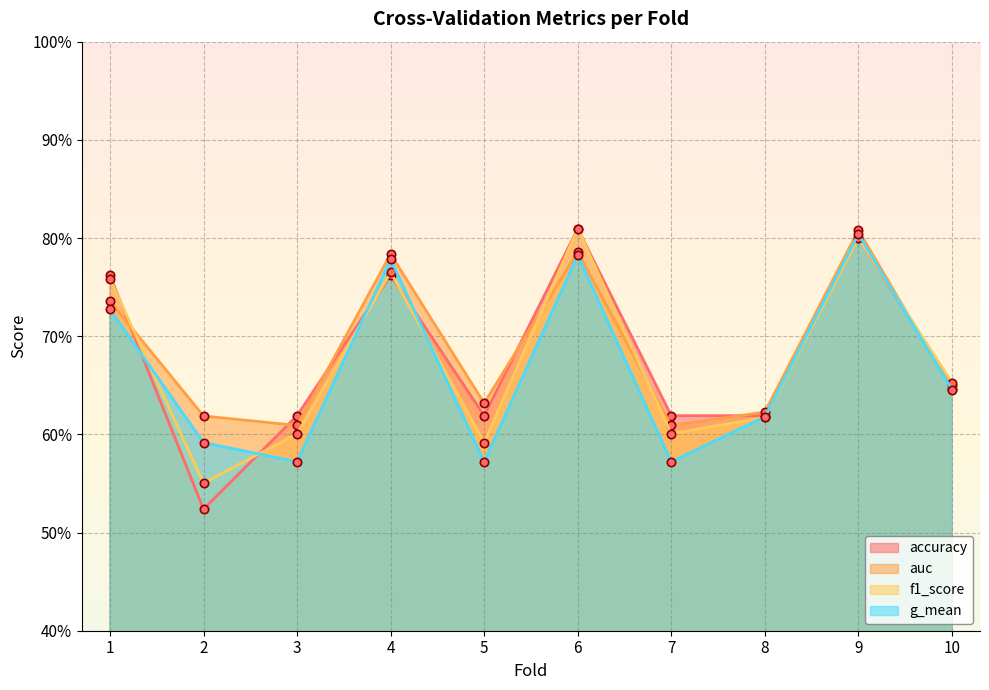

Count the number of data series in this chart.

4